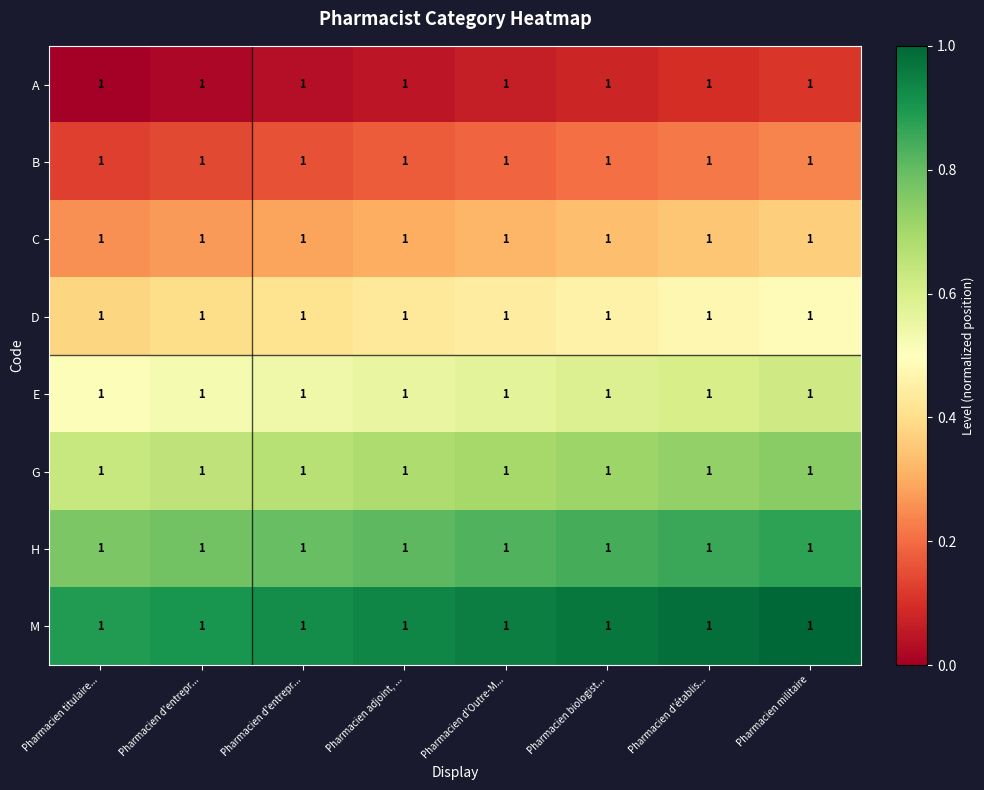

Reading left to right, extract all data points from this chart.

A: Pharmacien titulaire...=1.0	Pharmacien d'entrepr...=1.0	Pharmacien d'entrepr...=1.0	Pharmacien adjoint, ...=1.0	Pharmacien d'Outre-M...=1.0	Pharmacien biologist...=1.0	Pharmacien d'établis...=1.0	Pharmacien militaire=1.0
B: Pharmacien titulaire...=1.0	Pharmacien d'entrepr...=1.0	Pharmacien d'entrepr...=1.0	Pharmacien adjoint, ...=1.0	Pharmacien d'Outre-M...=1.0	Pharmacien biologist...=1.0	Pharmacien d'établis...=1.0	Pharmacien militaire=1.0
C: Pharmacien titulaire...=1.0	Pharmacien d'entrepr...=1.0	Pharmacien d'entrepr...=1.0	Pharmacien adjoint, ...=1.0	Pharmacien d'Outre-M...=1.0	Pharmacien biologist...=1.0	Pharmacien d'établis...=1.0	Pharmacien militaire=1.0
D: Pharmacien titulaire...=1.0	Pharmacien d'entrepr...=1.0	Pharmacien d'entrepr...=1.0	Pharmacien adjoint, ...=1.0	Pharmacien d'Outre-M...=1.0	Pharmacien biologist...=1.0	Pharmacien d'établis...=1.0	Pharmacien militaire=1.0
E: Pharmacien titulaire...=1.0	Pharmacien d'entrepr...=1.0	Pharmacien d'entrepr...=1.0	Pharmacien adjoint, ...=1.0	Pharmacien d'Outre-M...=1.0	Pharmacien biologist...=1.0	Pharmacien d'établis...=1.0	Pharmacien militaire=1.0
G: Pharmacien titulaire...=1.0	Pharmacien d'entrepr...=1.0	Pharmacien d'entrepr...=1.0	Pharmacien adjoint, ...=1.0	Pharmacien d'Outre-M...=1.0	Pharmacien biologist...=1.0	Pharmacien d'établis...=1.0	Pharmacien militaire=1.0
H: Pharmacien titulaire...=1.0	Pharmacien d'entrepr...=1.0	Pharmacien d'entrepr...=1.0	Pharmacien adjoint, ...=1.0	Pharmacien d'Outre-M...=1.0	Pharmacien biologist...=1.0	Pharmacien d'établis...=1.0	Pharmacien militaire=1.0
M: Pharmacien titulaire...=1.0	Pharmacien d'entrepr...=1.0	Pharmacien d'entrepr...=1.0	Pharmacien adjoint, ...=1.0	Pharmacien d'Outre-M...=1.0	Pharmacien biologist...=1.0	Pharmacien d'établis...=1.0	Pharmacien militaire=1.0